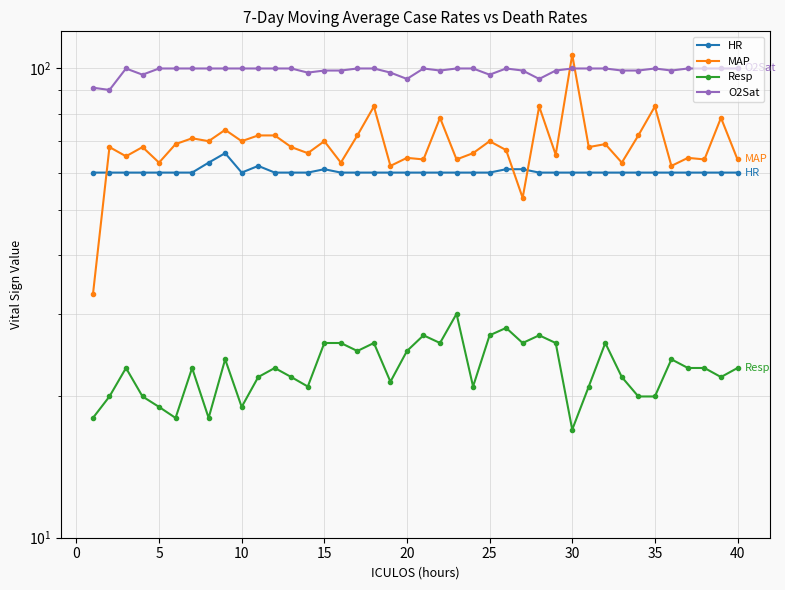

What are all the series names shown in the legend?

HR, MAP, Resp, O2Sat